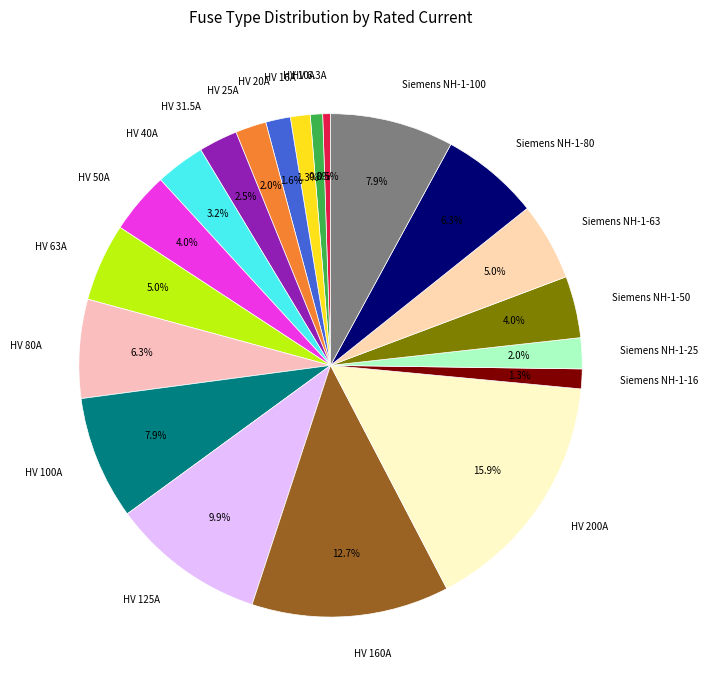

To the nearest percent, what percentage of the pie is HV 25A?

2%